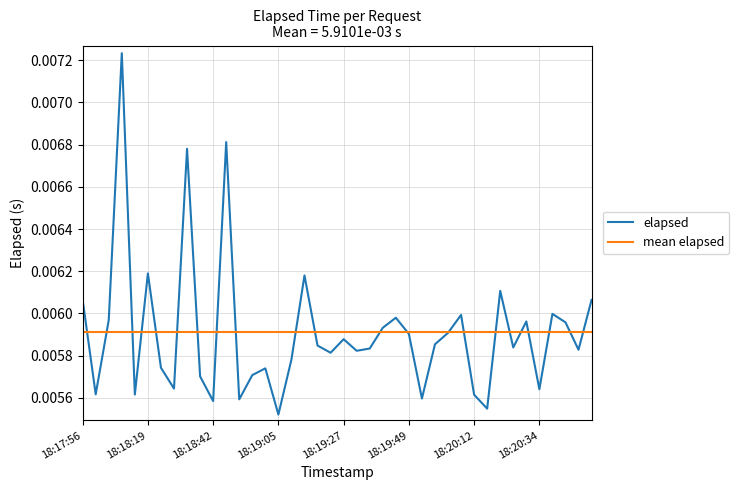

List the series in order of their peak value, lowest first.

mean elapsed, elapsed